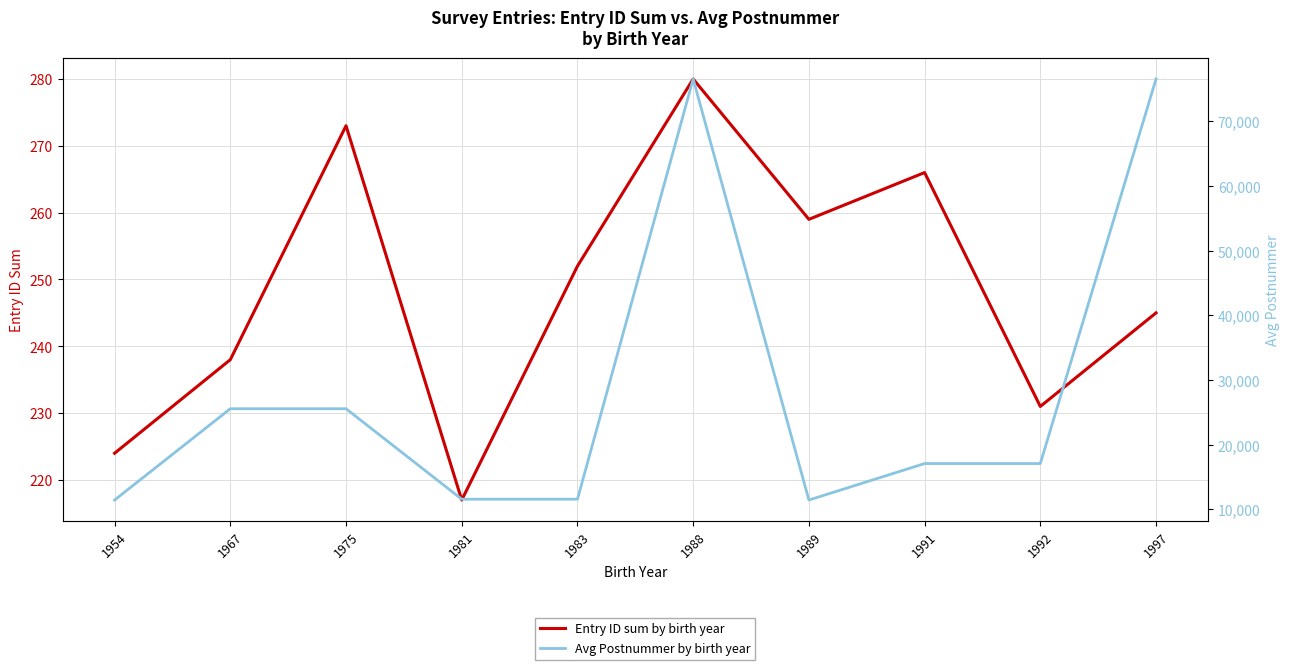

True or false: Entry ID sum by birth year has more than 1 points higher than both neighbors.

True